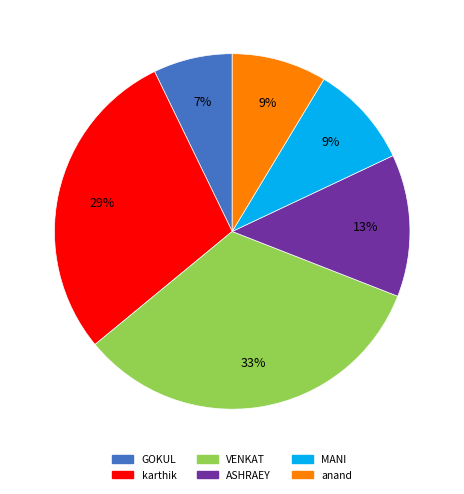

Is it true that GOKUL is 17% of the pie?

False